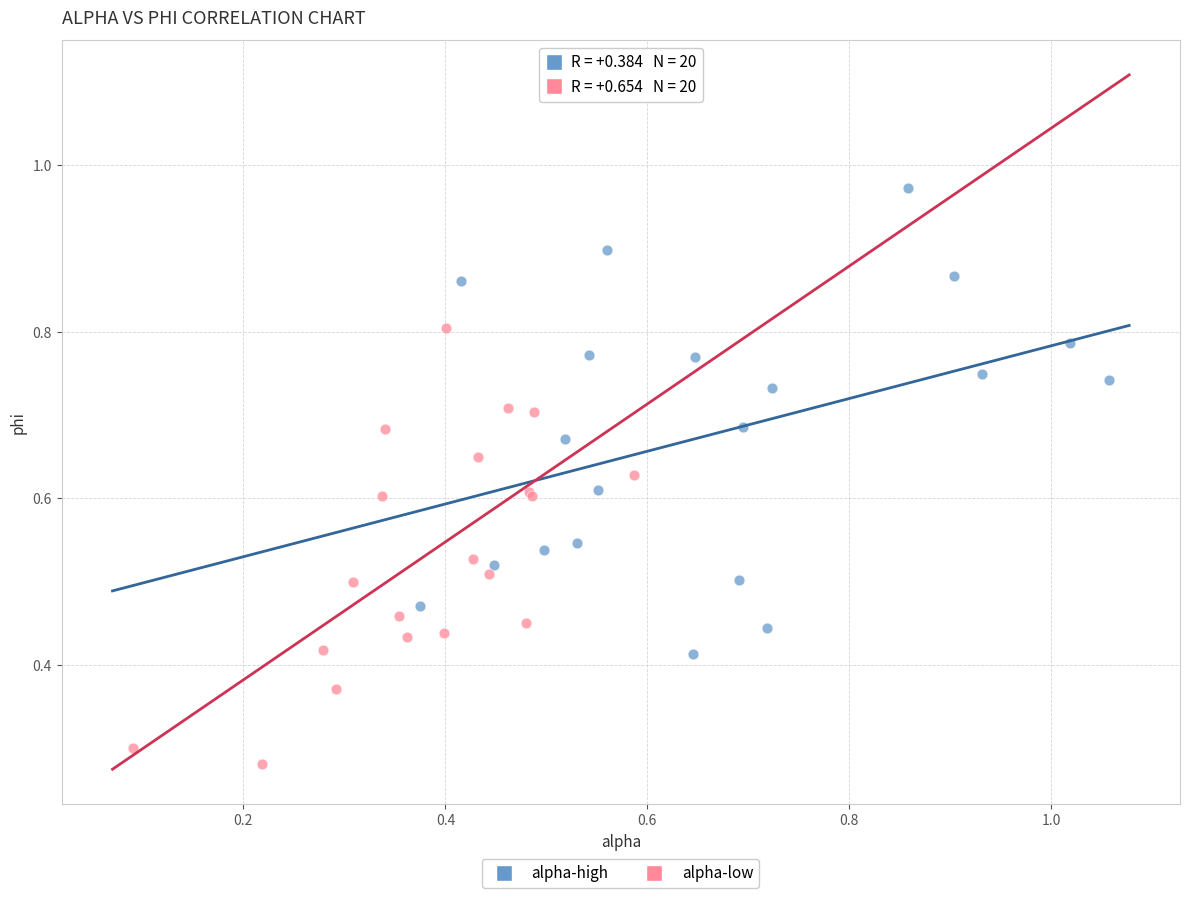

Which series contains the highest Y value?

alpha-high